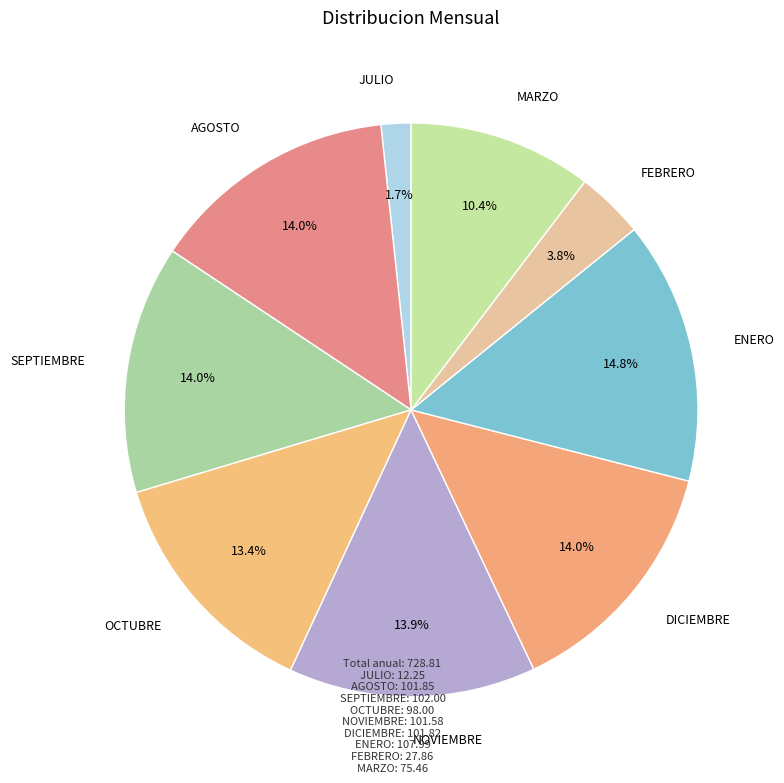

How many slices are in this pie chart?

9